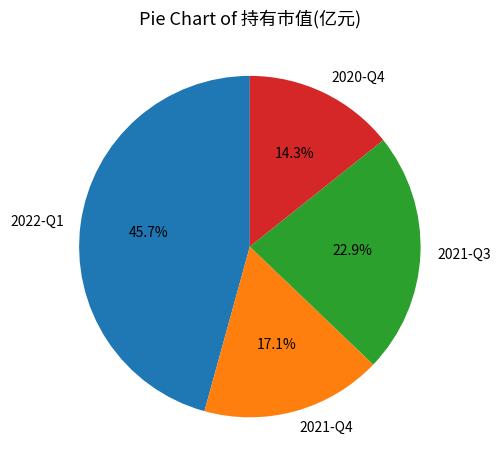

Count the number of slices in the pie.

4